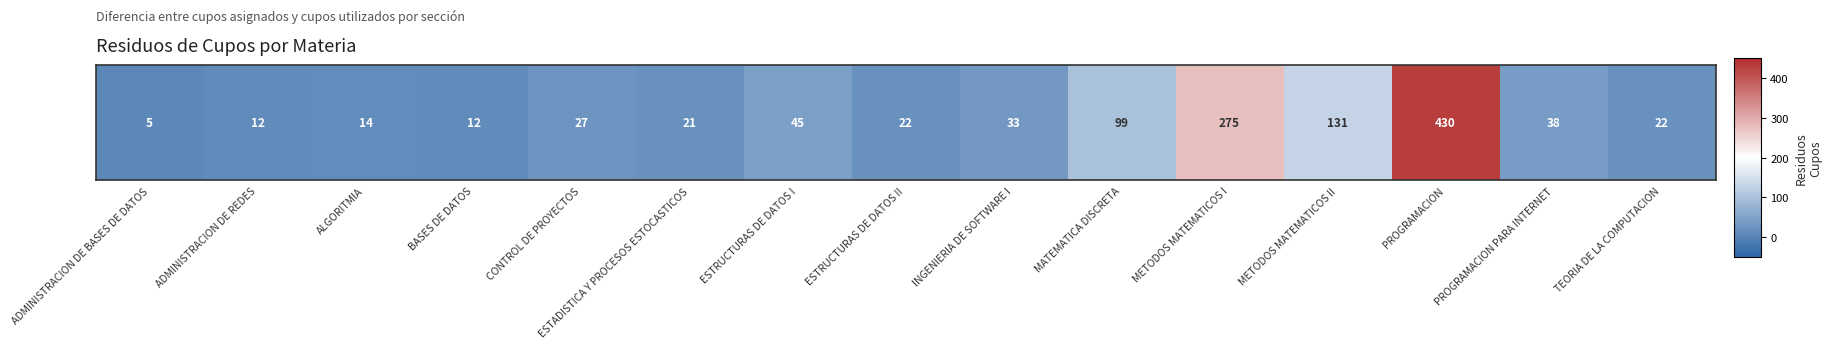

Reading right to left, transcribe all the data shown in this chart.

TEORIA DE LA COMPUTACION=22	PROGRAMACION PARA INTERNET=38	PROGRAMACION=430	METODOS MATEMATICOS II=131	METODOS MATEMATICOS I=275	MATEMATICA DISCRETA=99	INGENIERIA DE SOFTWARE I=33	ESTRUCTURAS DE DATOS II=22	ESTRUCTURAS DE DATOS I=45	ESTADISTICA Y PROCESOS ESTOCASTICOS=21	CONTROL DE PROYECTOS=27	BASES DE DATOS=12	ALGORITMIA=14	ADMINISTRACION DE REDES=12	ADMINISTRACION DE BASES DE DATOS=5